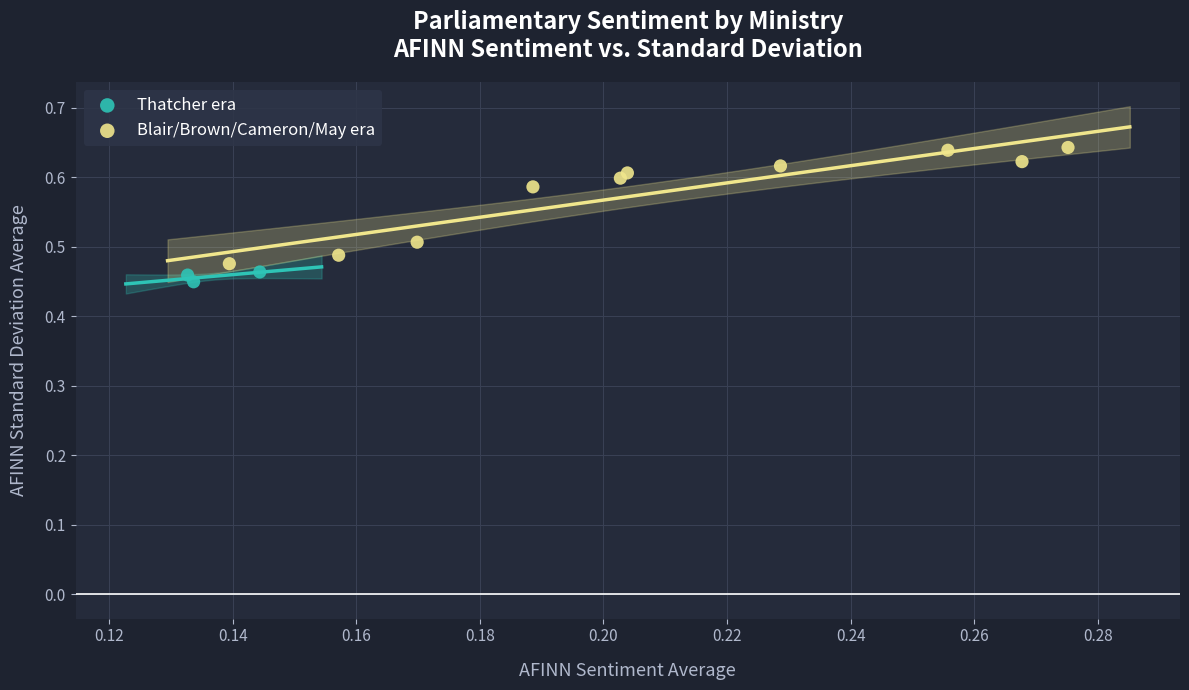

Which series has the widest spread of Y values?

Blair/Brown/Cameron/May era